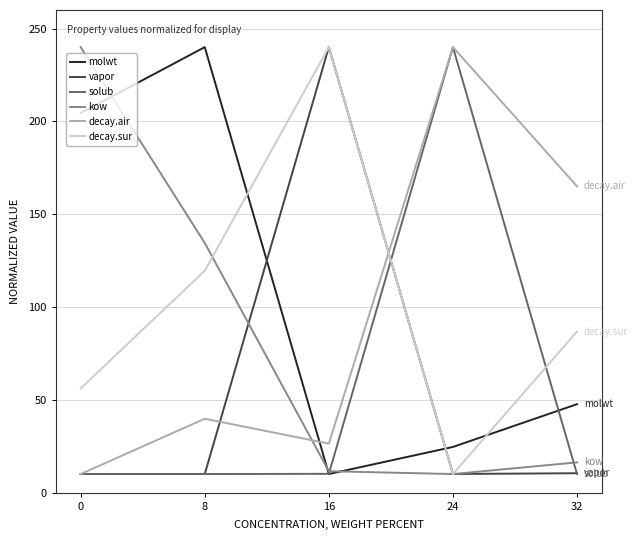

List the labels in order of decay.sur value, largest first.

16, 8, 32, 0, 24